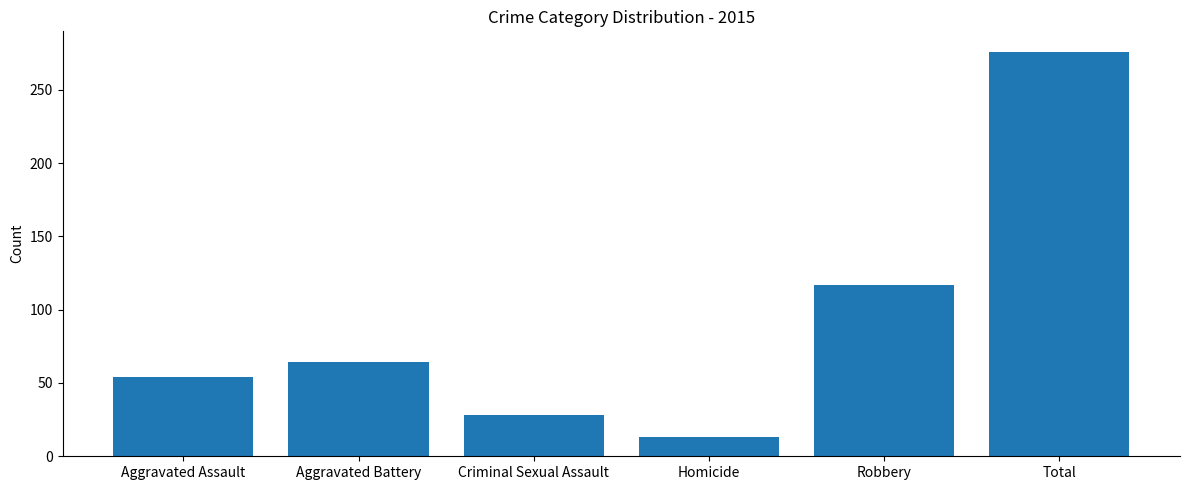

What is the label of the 1st bar from the left?

Aggravated Assault